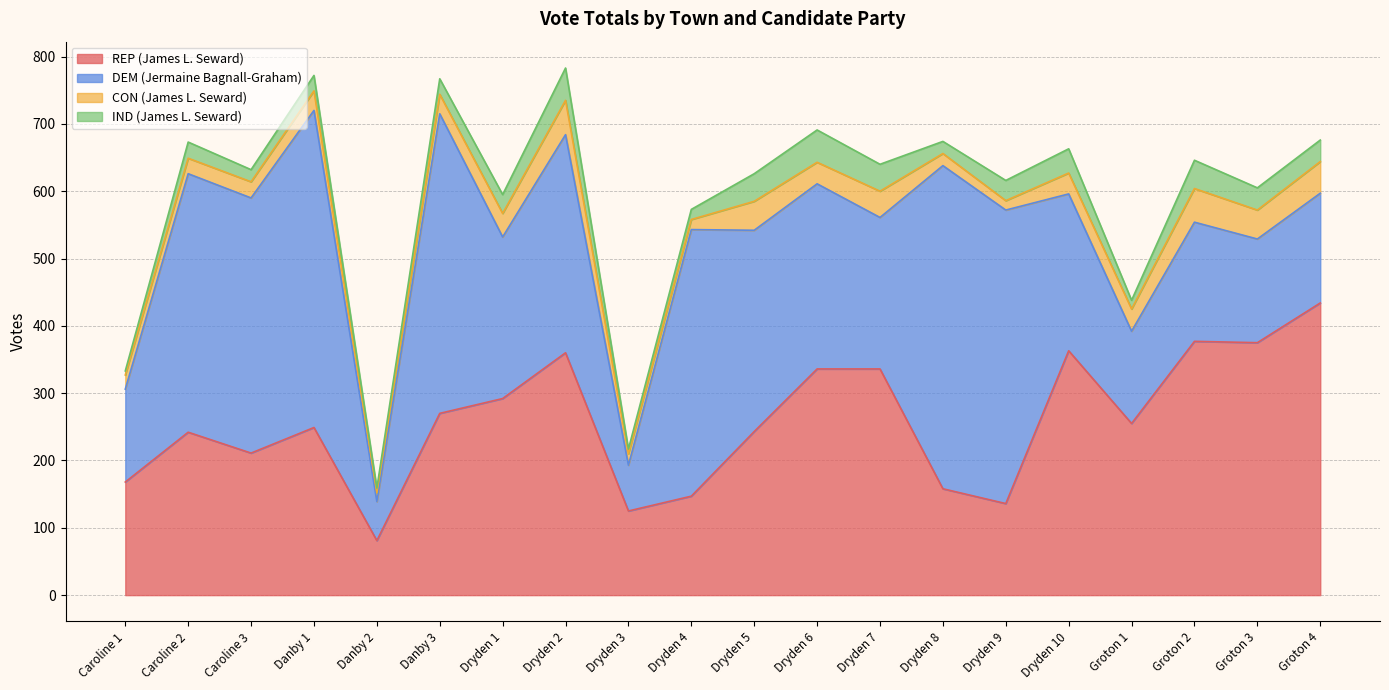

Rank the series at Caroline 1 from highest to lowest value.

REP (James L. Seward), DEM (Jermaine Bagnall-Graham), CON (James L. Seward), IND (James L. Seward)